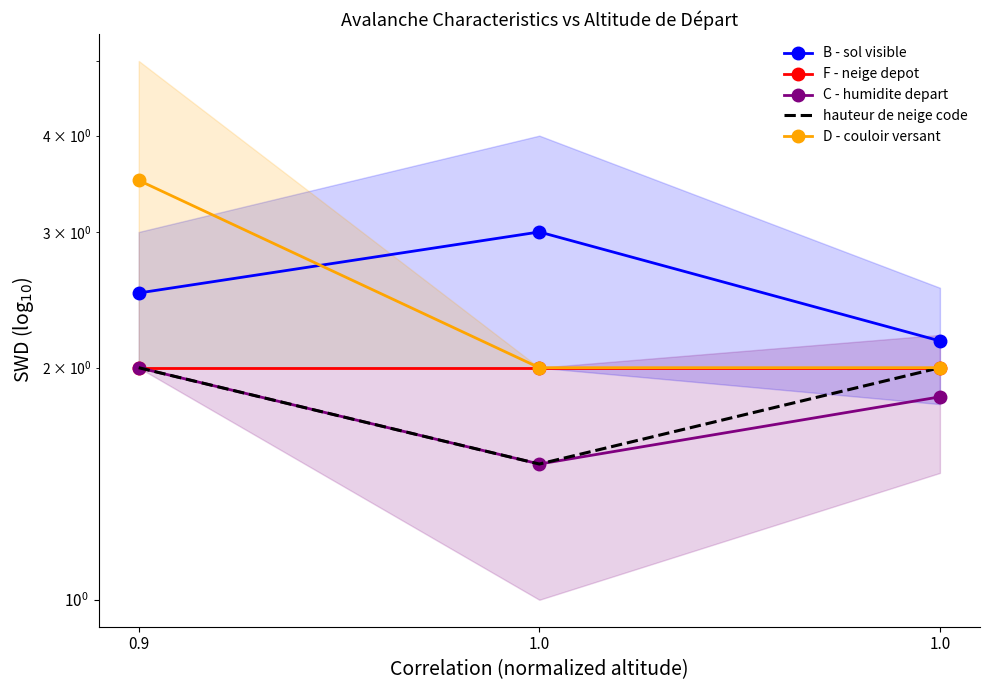

What is the label of the 3rd point from the right?

0.9